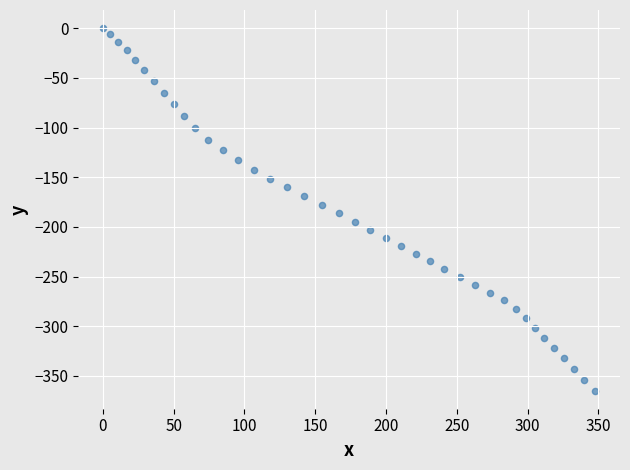

What is the range of X values (max minus min)?

347.8